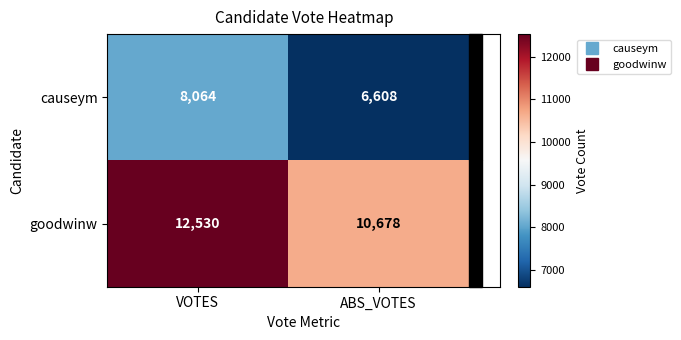

At which category is the sum across all series the highest?

VOTES